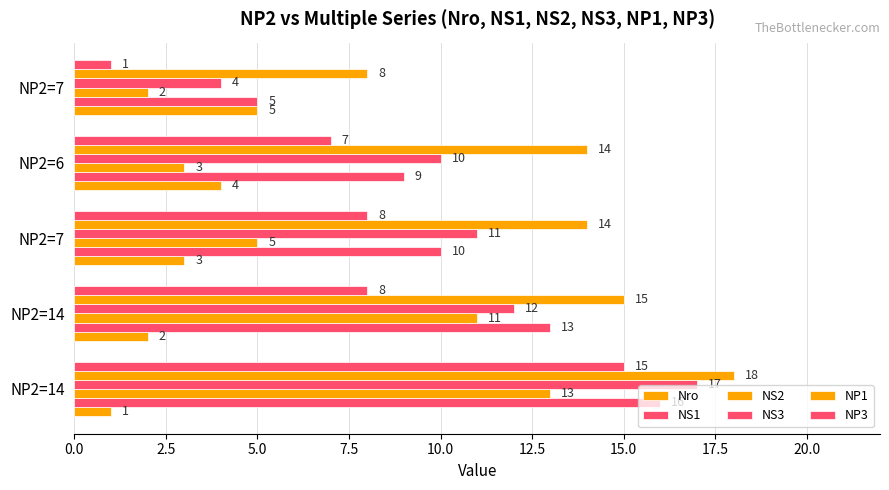

At how many categories does at least one series exceed 5?

5